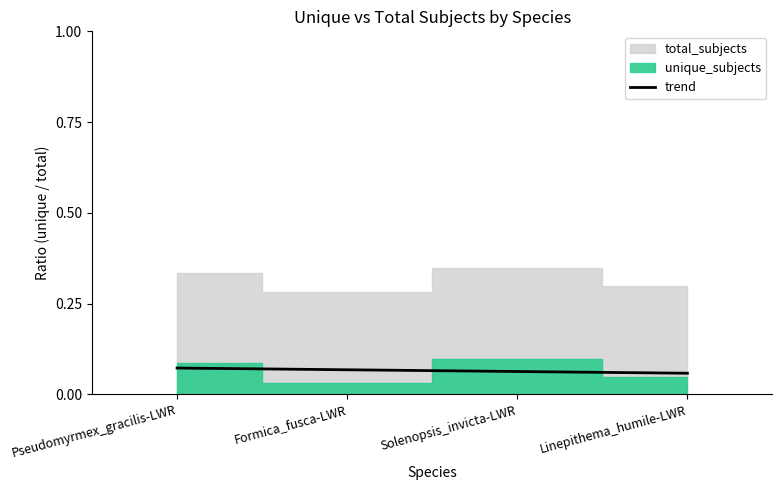

How many lines are shown in the chart?

1